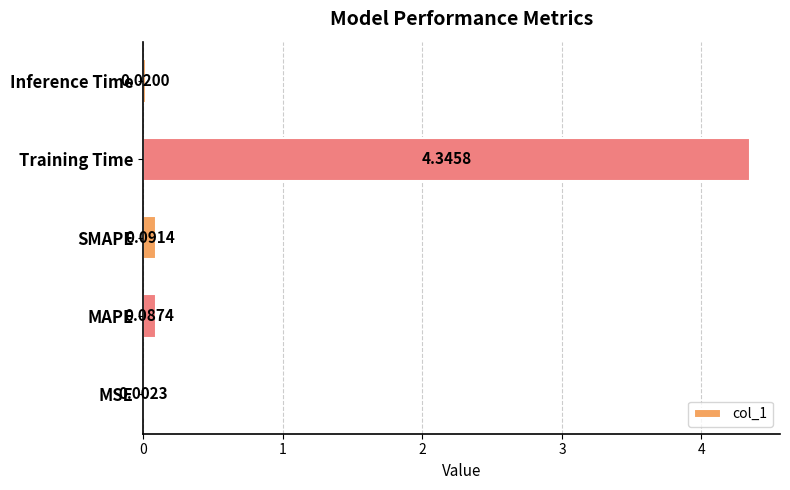

Which category has the highest value across all series?

Training Time